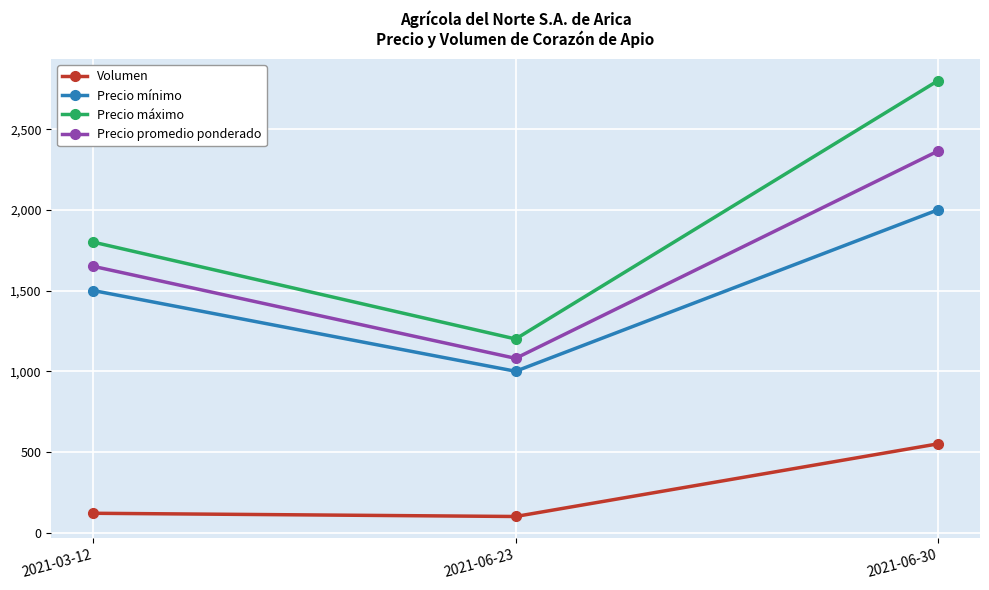

Which series has the widest spread of values?

Precio máximo